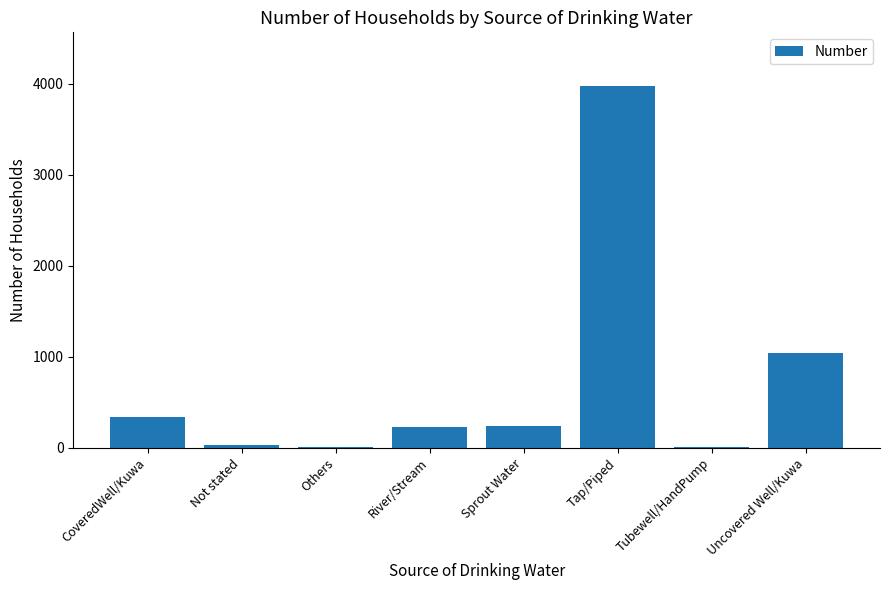

What is the sum of all values?

5838